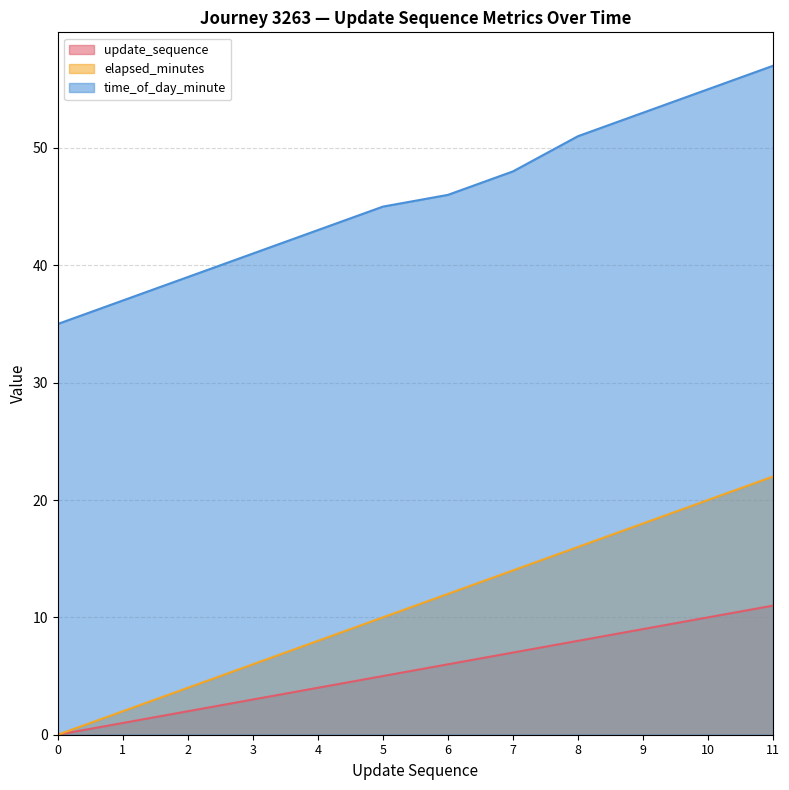

How many data points does each series have?

12